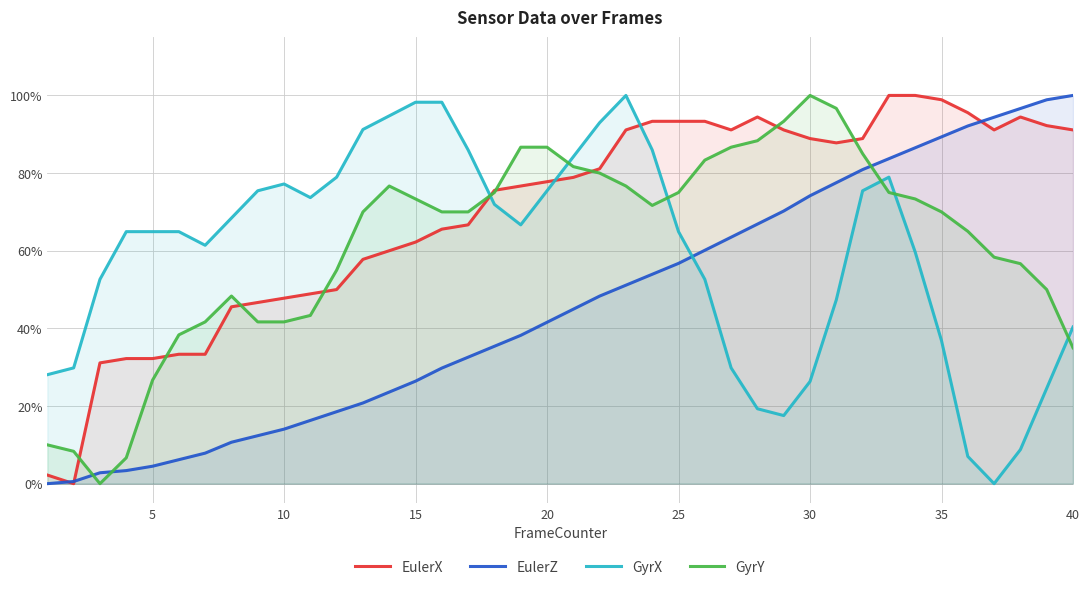

Rank the series by their maximum value, from highest to lowest.

EulerX, EulerZ, GyrX, GyrY